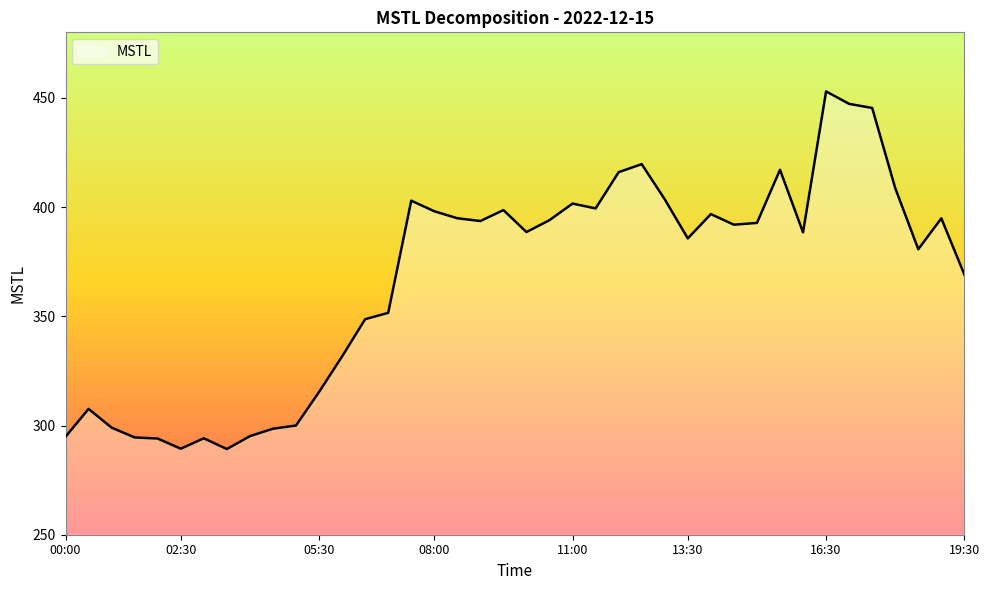

What is the maximum value shown in the chart?

453.0